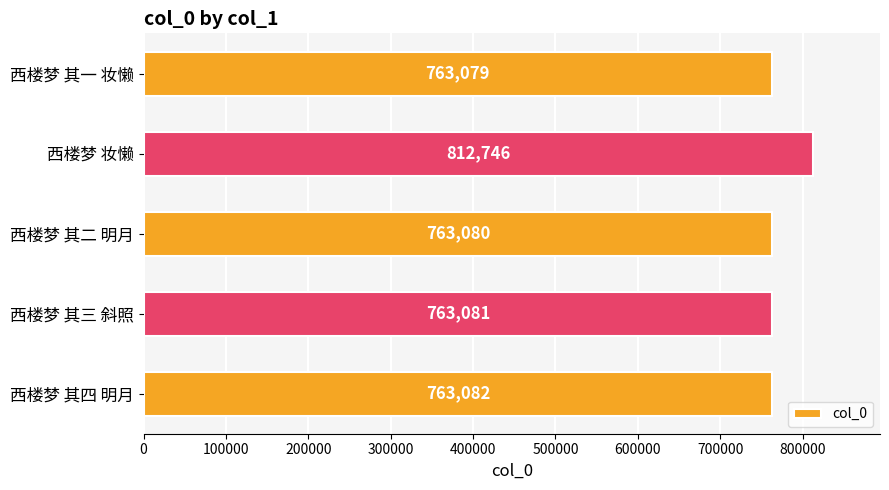

True or false: the data shows 1176136 at 西楼梦 其二 明月.

False